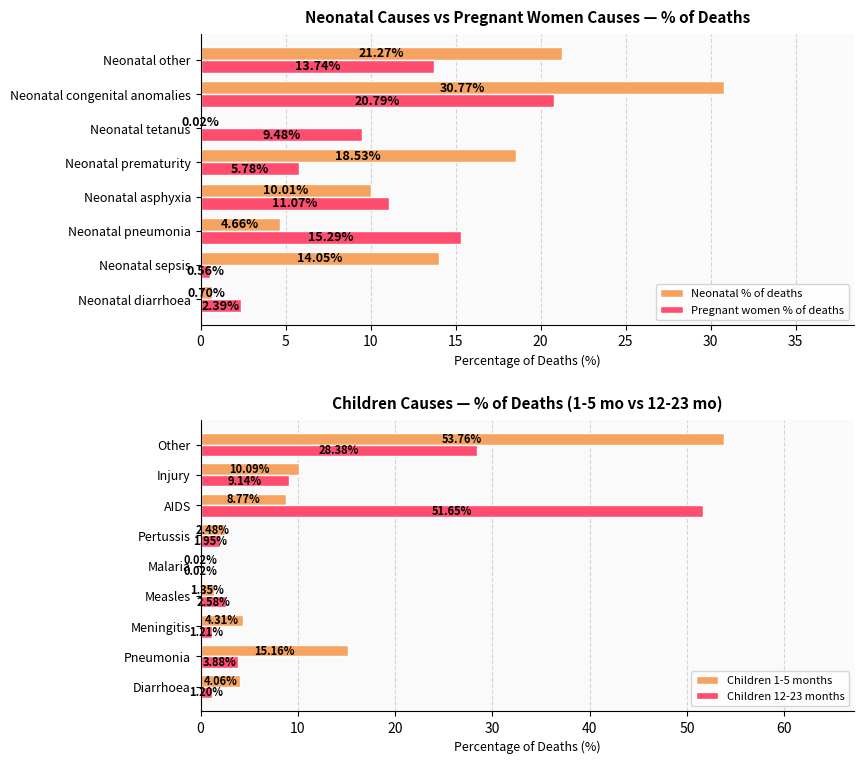

What is the sum of the Neonatal % of deaths values at Neonatal sepsis and Neonatal pneumonia?

18.7